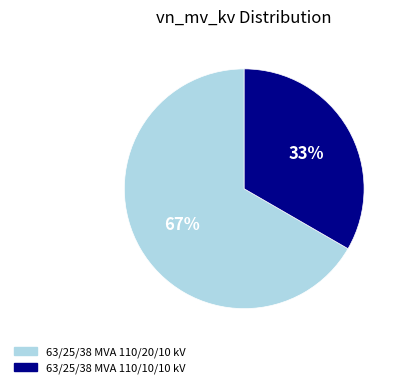

What percentage is the 63/25/38 MVA 110/20/10 kV slice, to the nearest percent?

67%